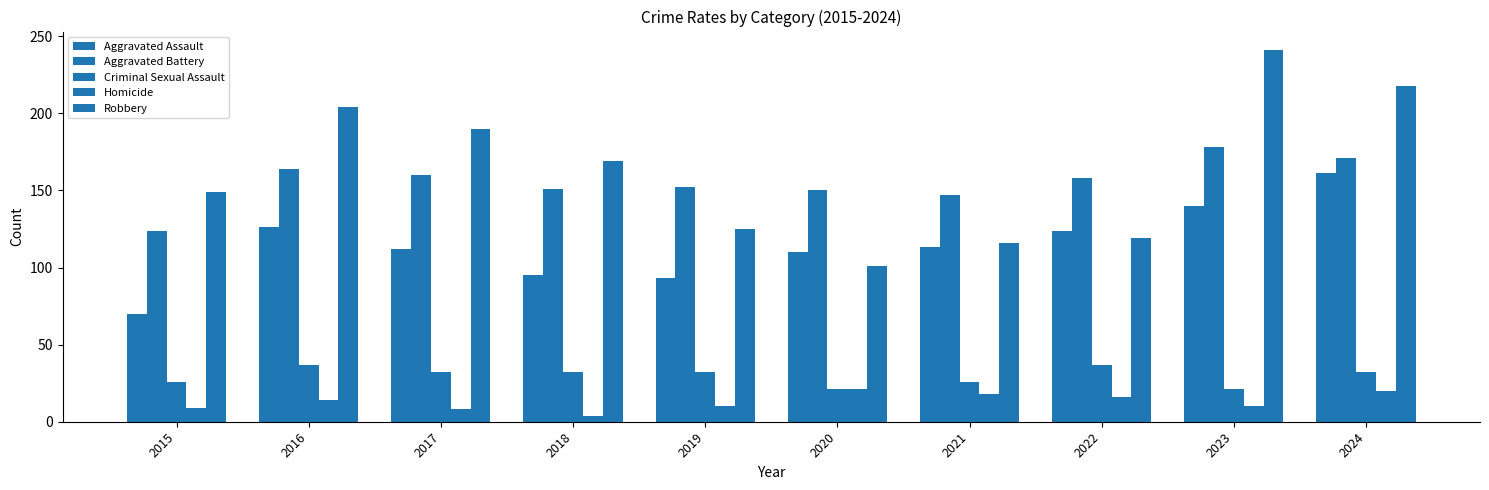

Is the value of Criminal Sexual Assault at 2016 greater than the value of Homicide at 2017?

Yes